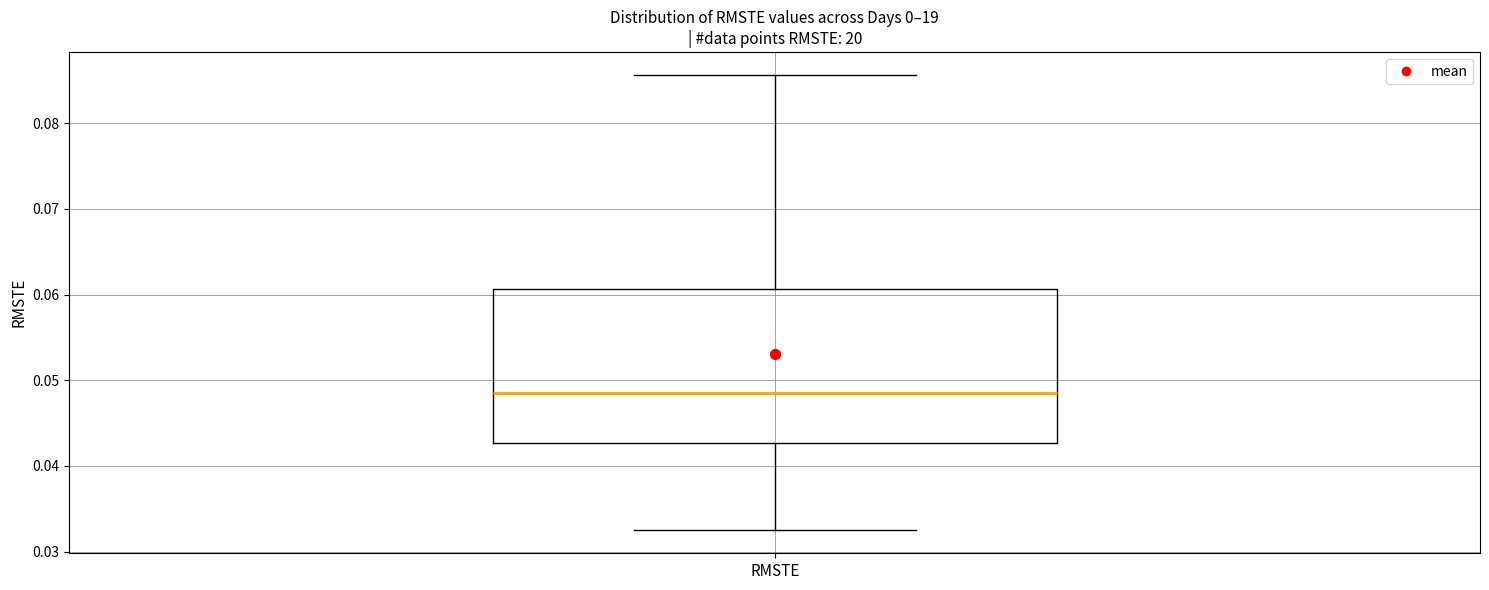

Read this box plot against the y-axis: the position of the median line, the range covered by the box, and the ends of both whiskers. The values are not printed on the chart, so give them approximately, as read against the axis.

median 0.049, box 0.043 to 0.061, whiskers 0.032 to 0.086